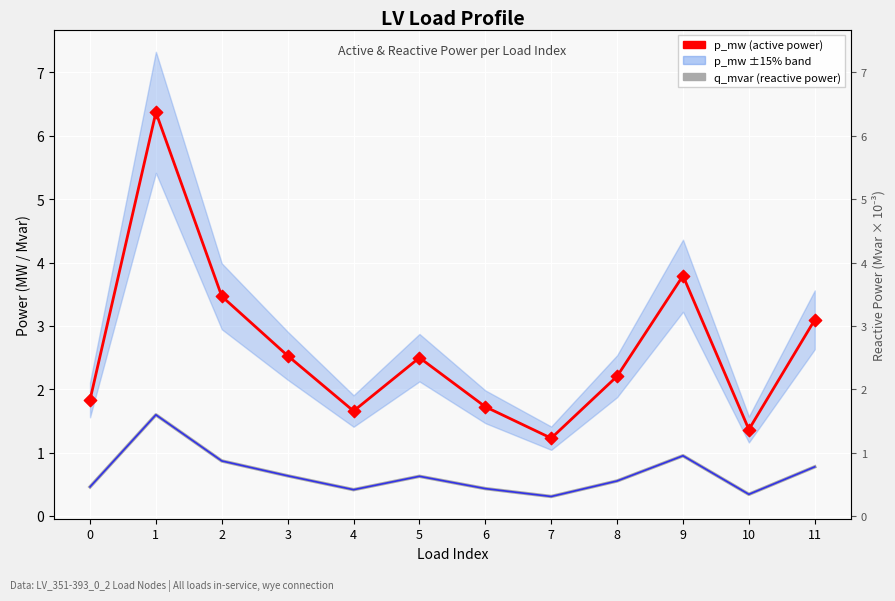

Which series has the widest spread of Y values?

p_mw